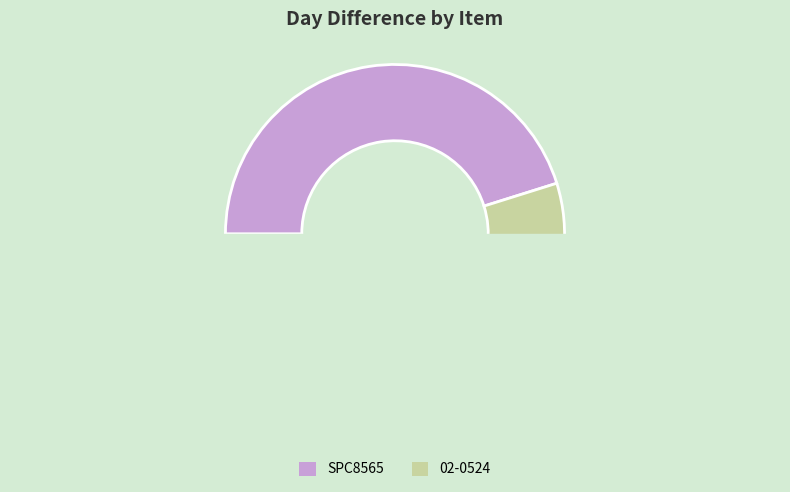

How many segments does this pie chart have?

2